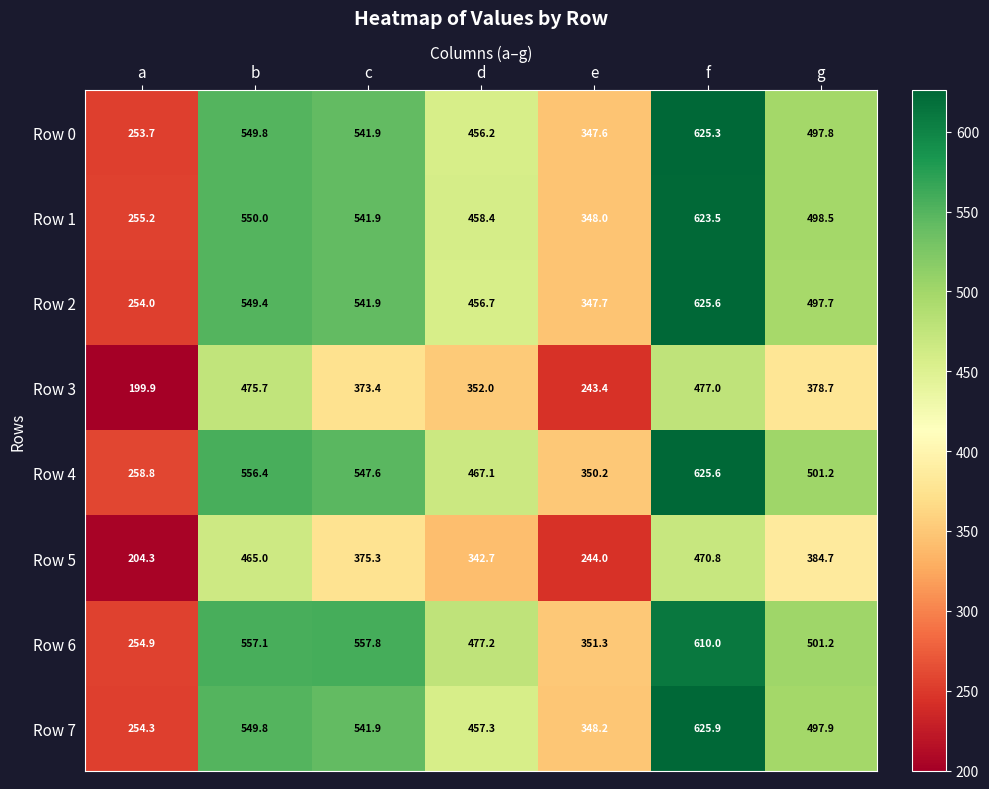

What is the total value across all series at d?

3467.6